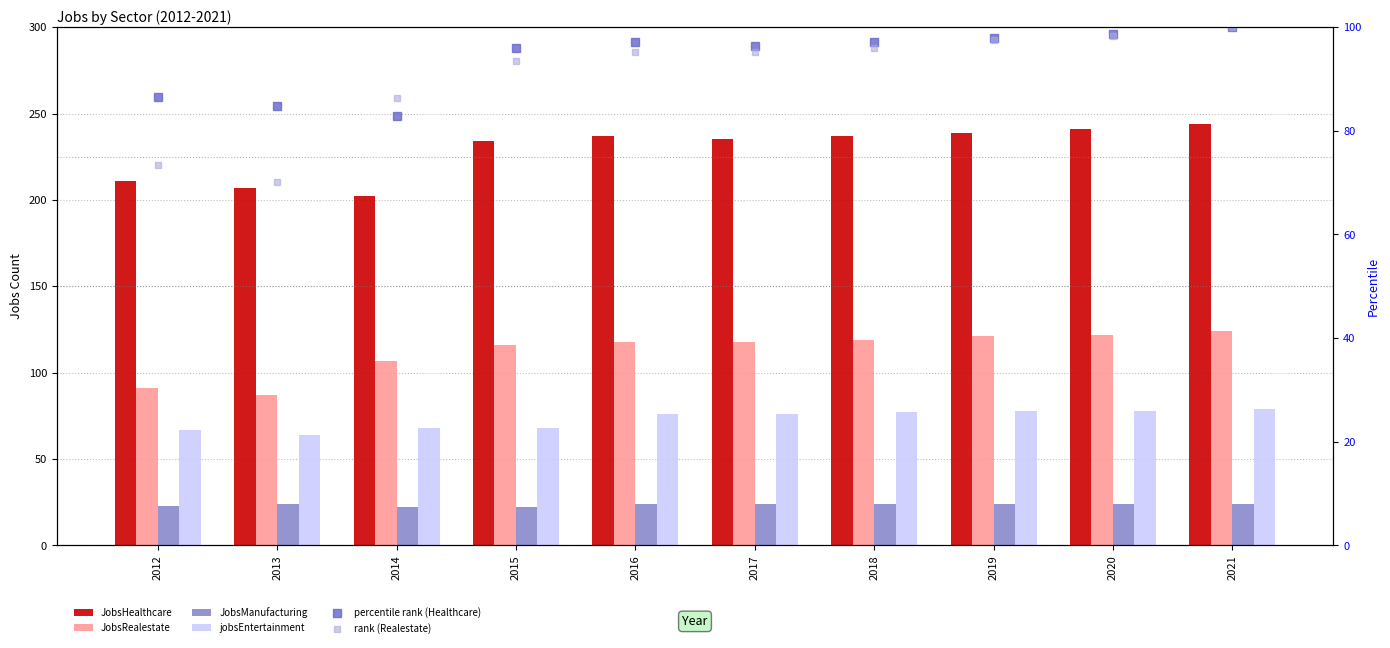

The value of JobsHealthcare at 2012 is 211.0. True or false?

True